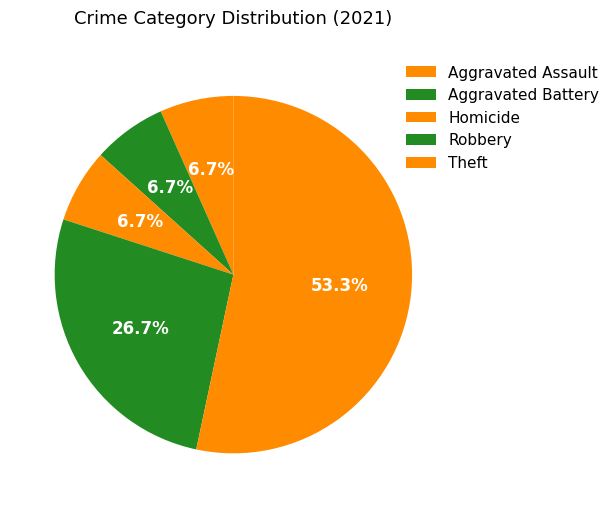

Is there a majority slice in this chart?

Yes